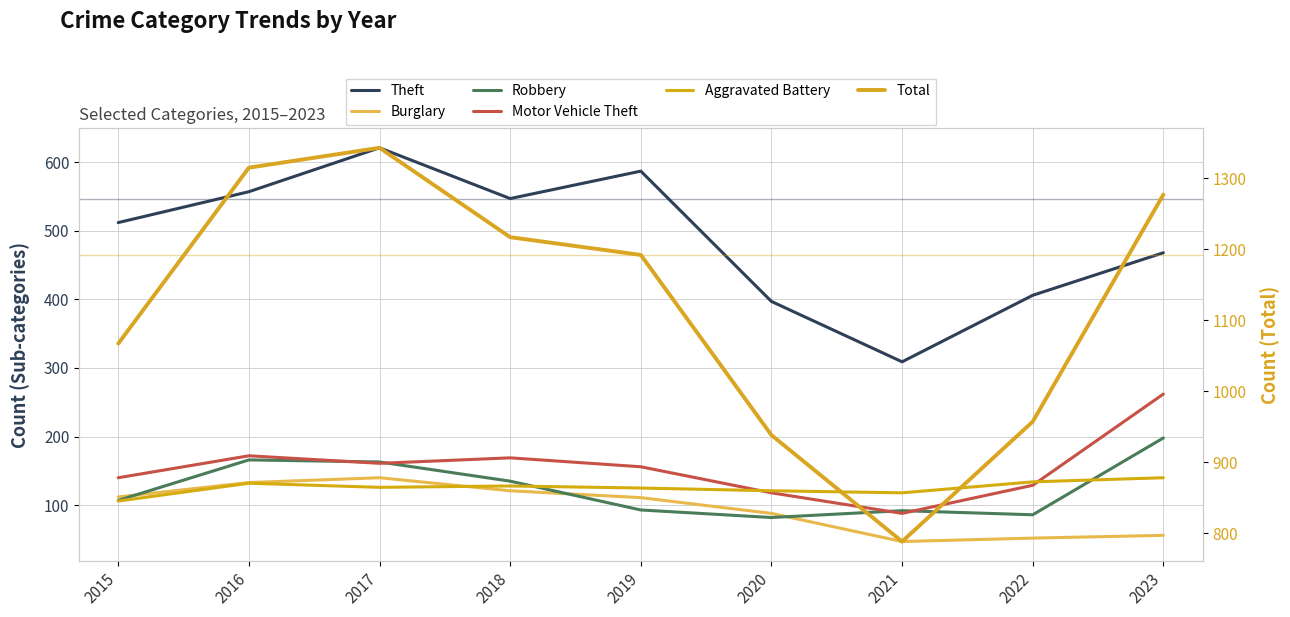

What is the smallest value displayed?

47